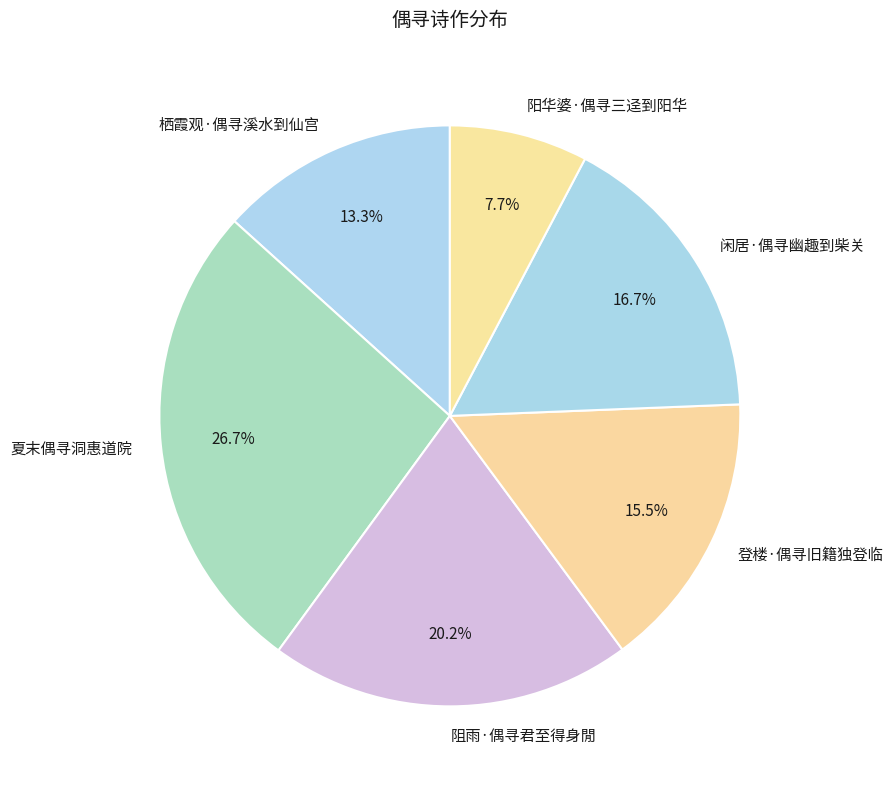

Is 阻雨·偶寻君至得身閒 the majority of the pie?

No